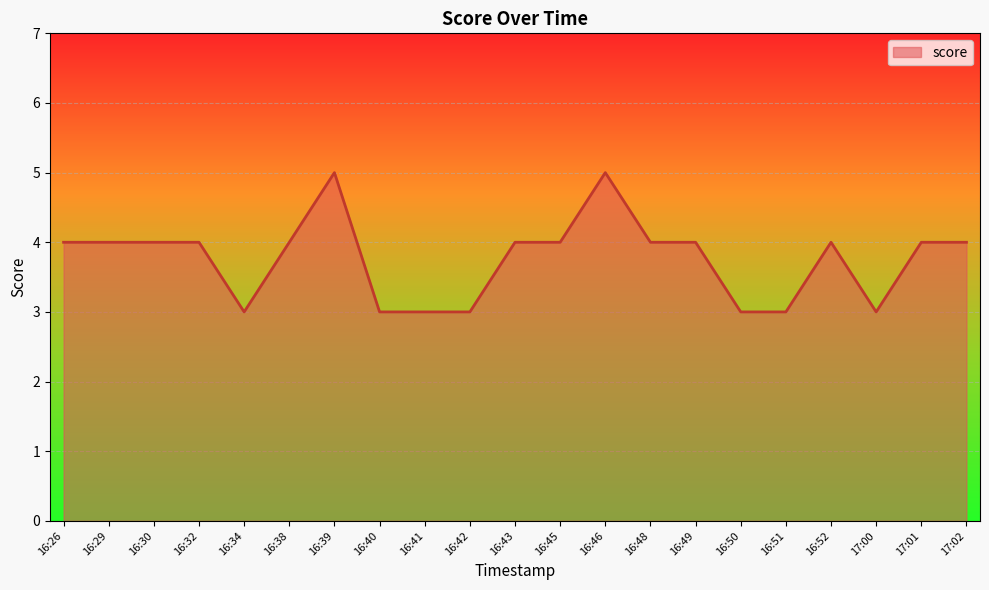

What position from the left is 16:29?

2